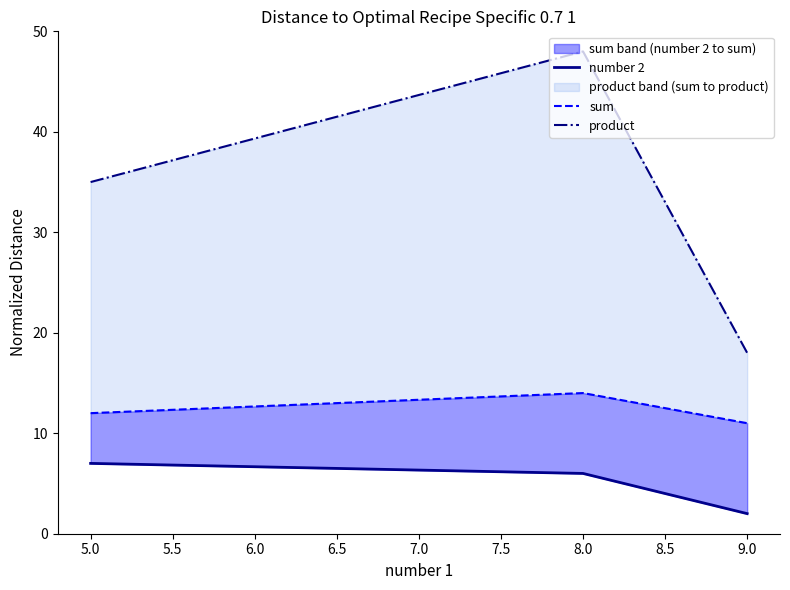

What is the difference between the maximum and minimum values in the sum series?

3